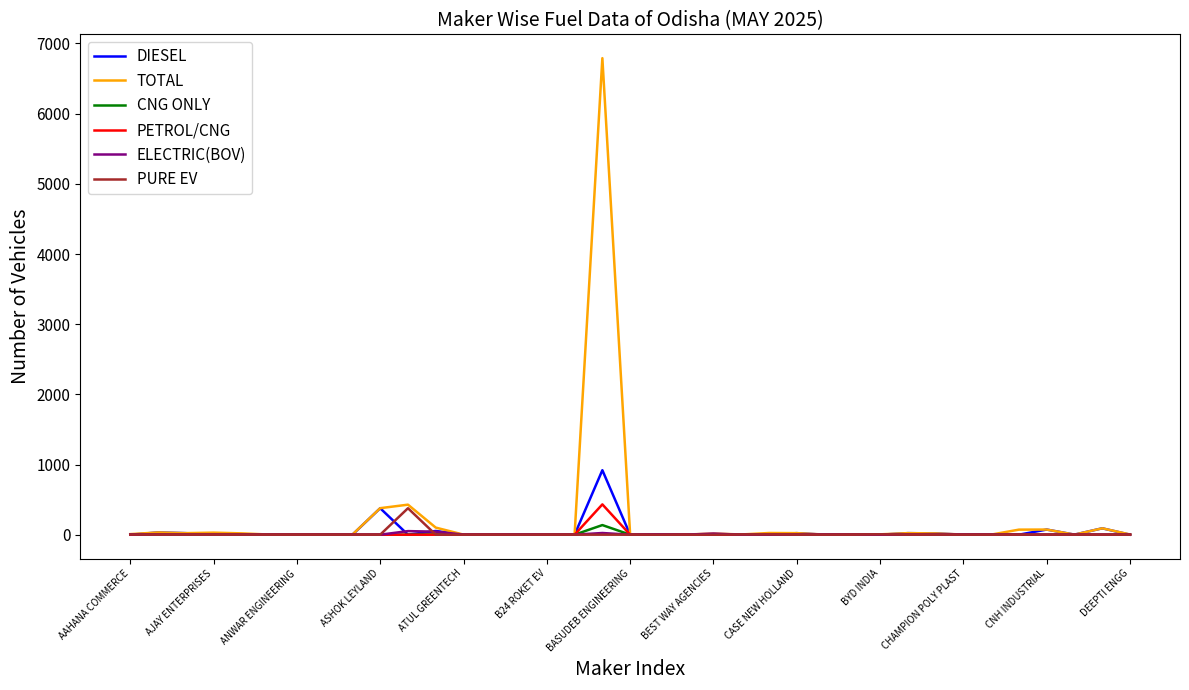

What is the greatest value displayed?

6791